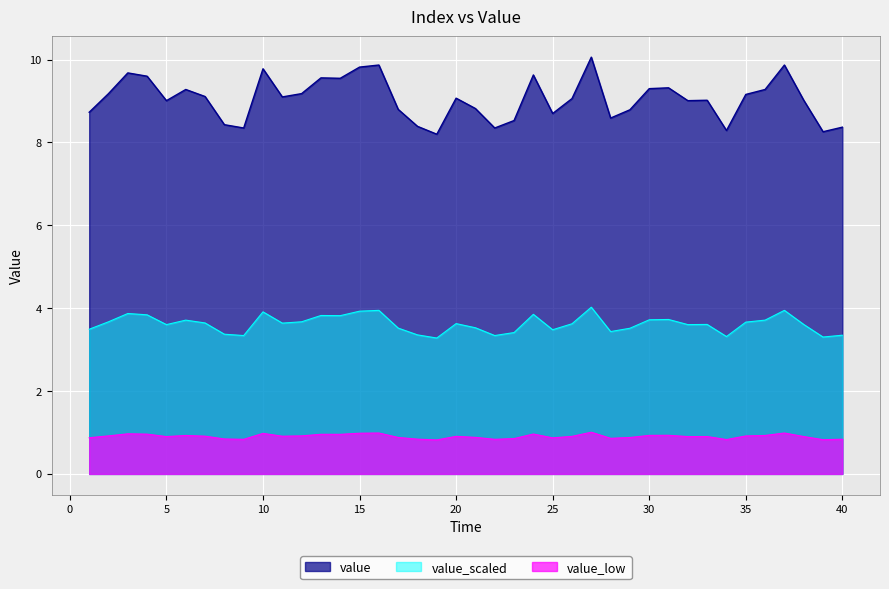

What is the smallest value displayed?

0.8